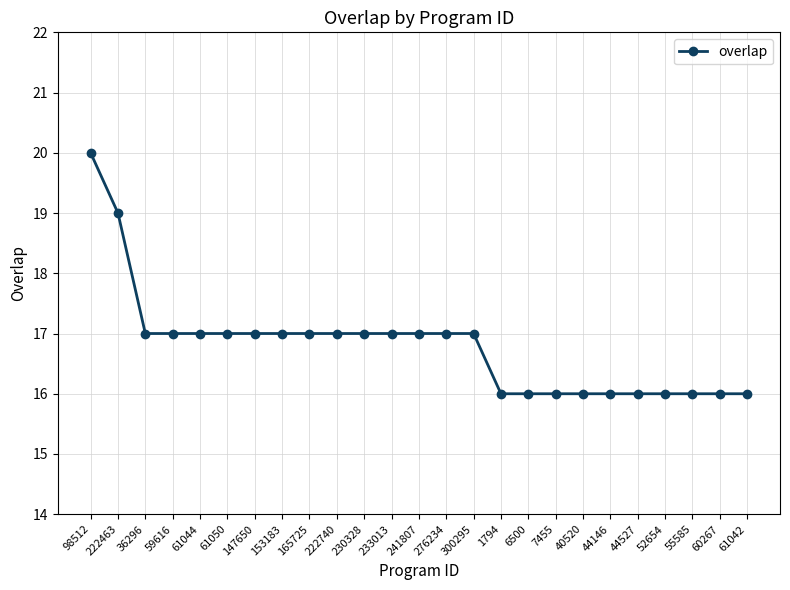

Reading left to right, list all the values displayed in this chart.

98512=20	222463=19	36296=17	59616=17	61044=17	61050=17	147650=17	153183=17	165725=17	222740=17	230328=17	233013=17	241807=17	276234=17	300295=17	1794=16	6500=16	7455=16	40520=16	44146=16	44527=16	52654=16	55585=16	60267=16	61042=16